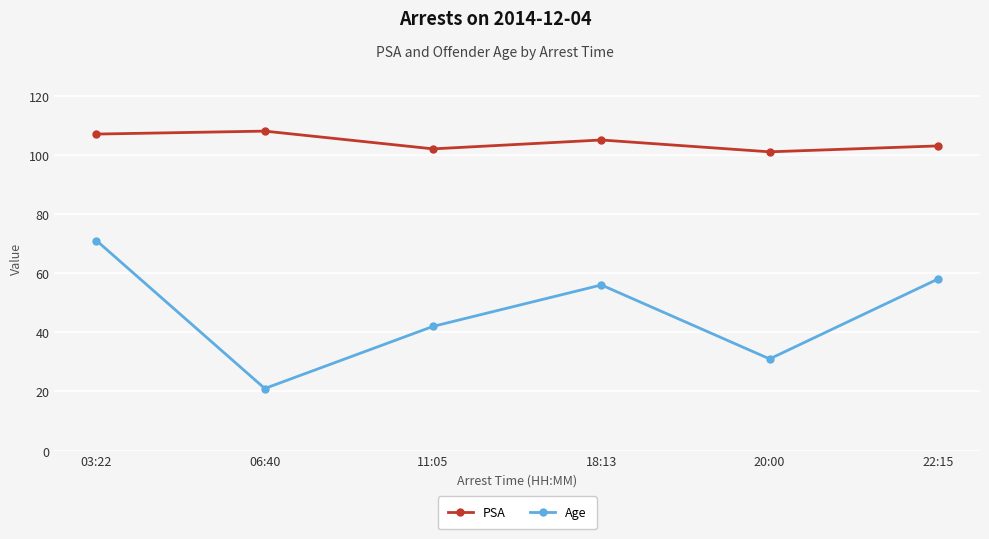

How many interior local valleys does the Age series have?

2